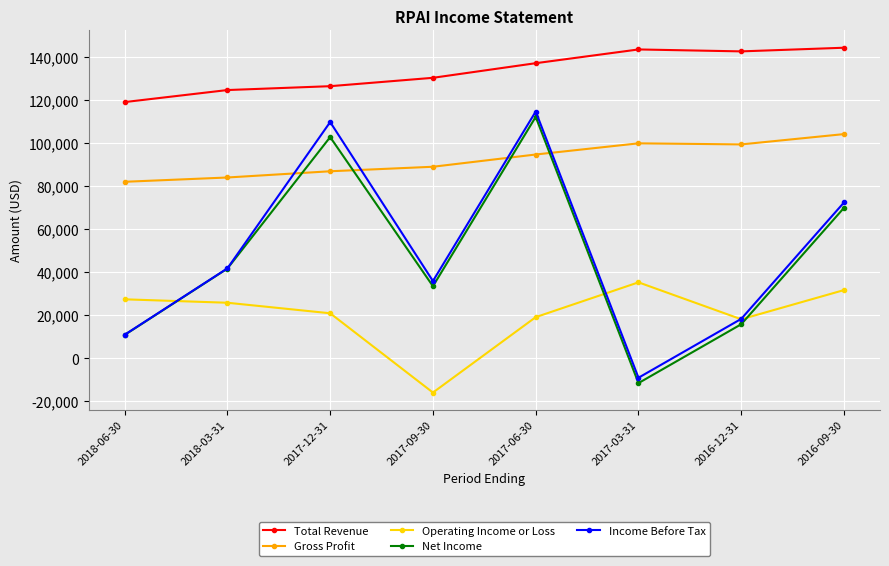

True or false: Income Before Tax has more than 2 points higher than both neighbors.

False